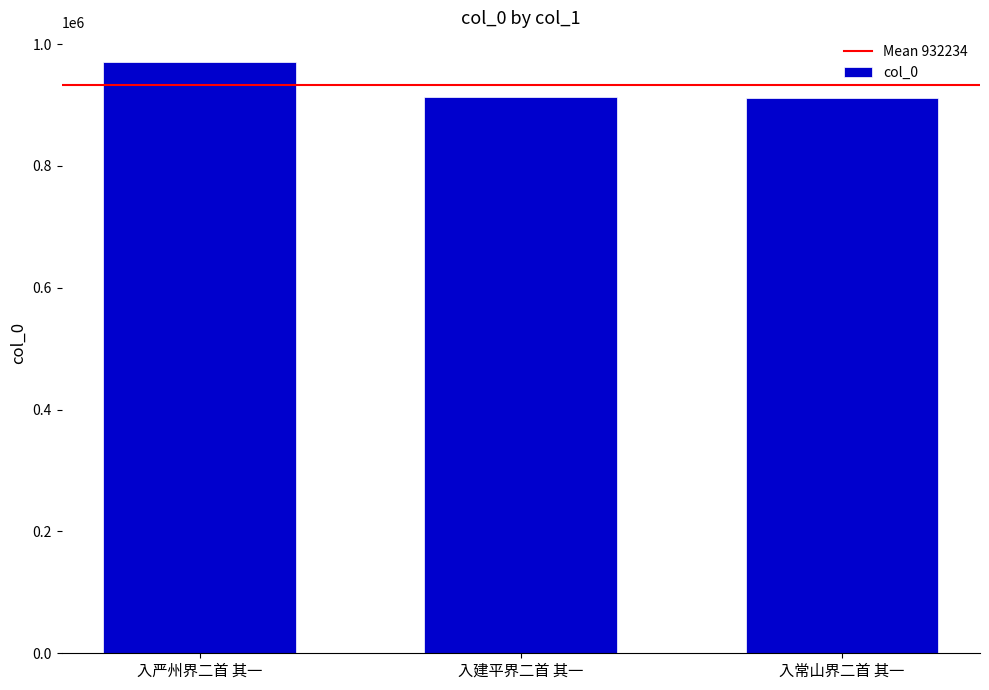

How many bars are there in total?

3